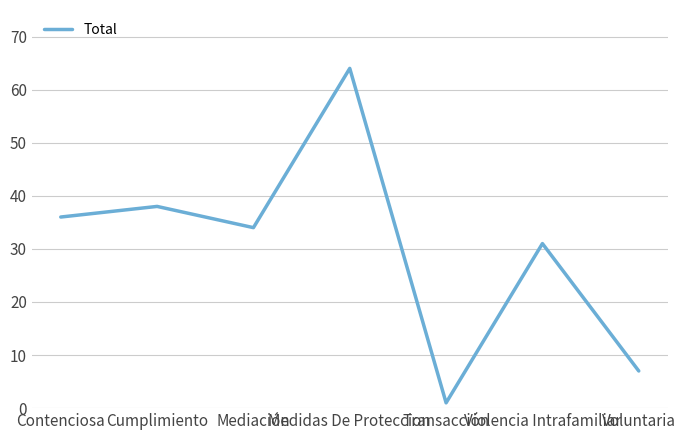

Between Mediación and Voluntaria, which is larger?

Mediación